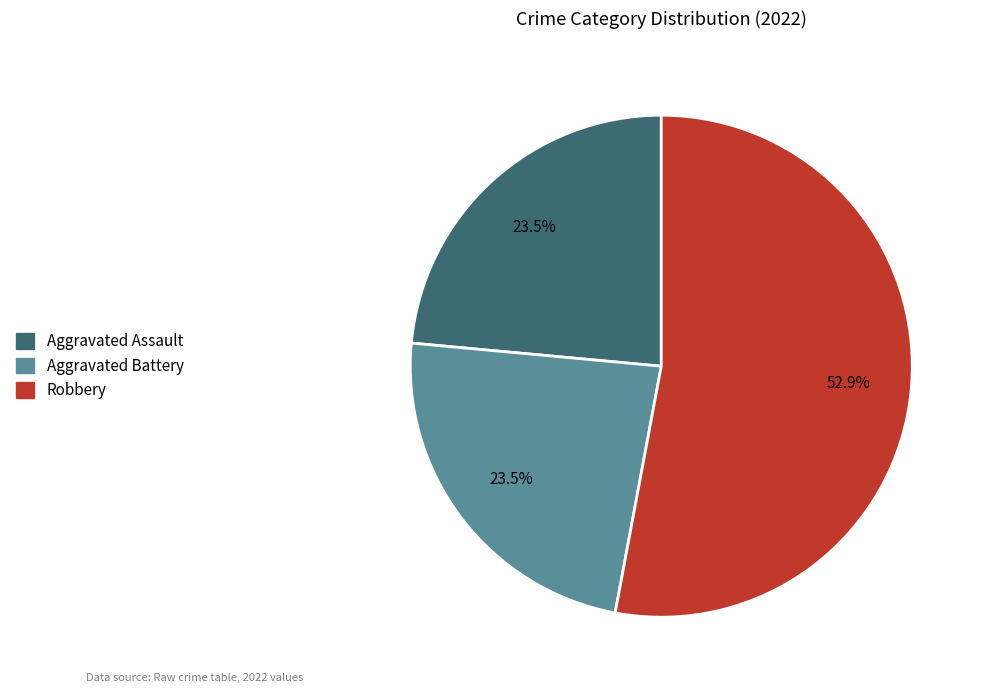

What is the ratio of the value at Robbery to the value at Aggravated Assault?

2.3